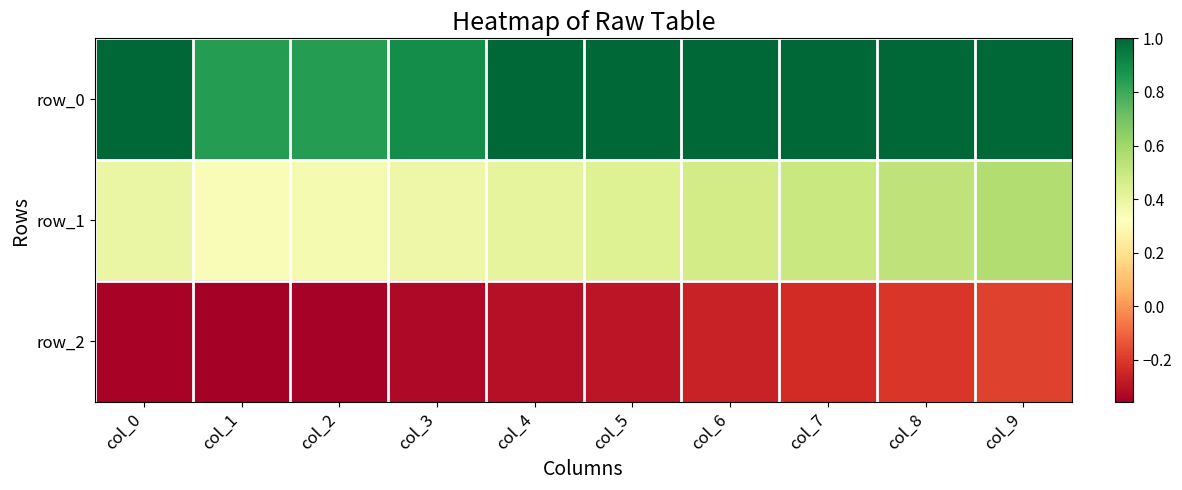

Reading left to right, extract all data points from this chart.

row_0: 1.0	0.8	0.8	0.9	1.0	1.0	1.0	1.0	1.0	1.0
row_1: 0.4	0.3	0.4	0.4	0.4	0.4	0.5	0.5	0.5	0.6
row_2: -0.3	-0.4	-0.3	-0.3	-0.3	-0.3	-0.3	-0.2	-0.2	-0.2